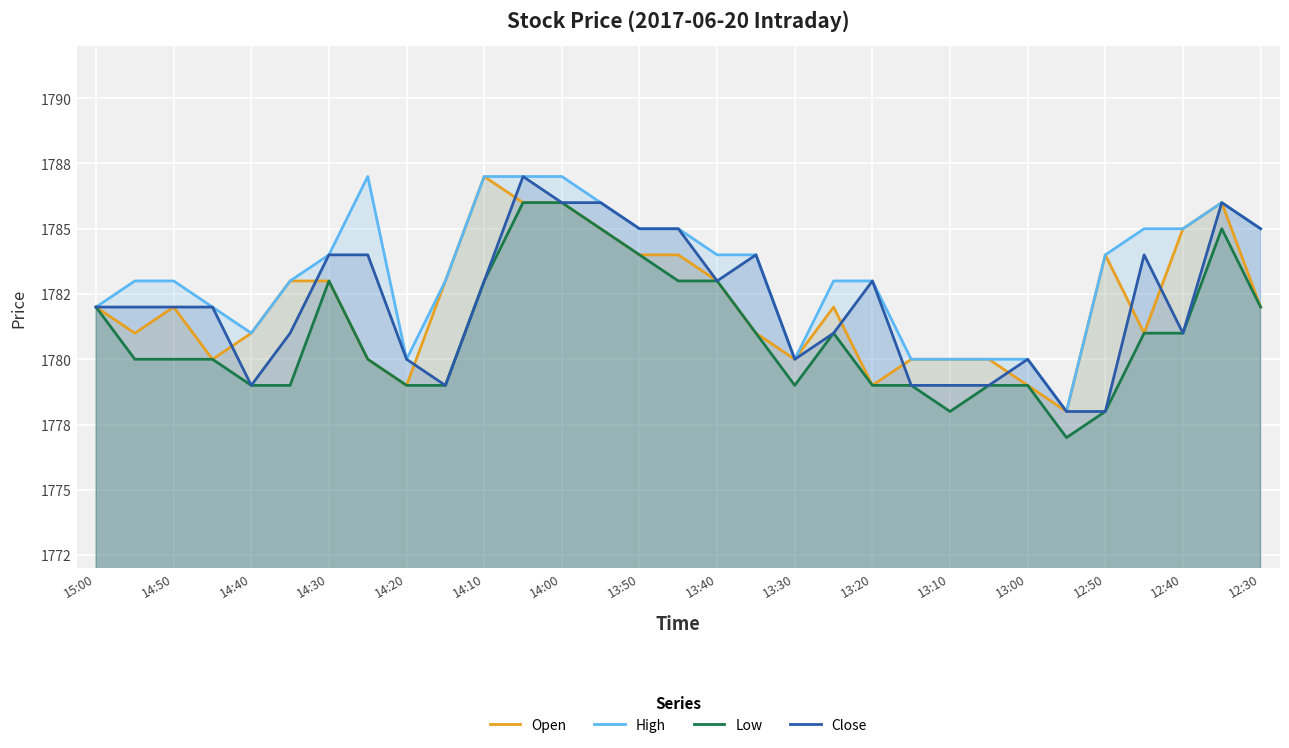

How many data points in Low are less than 1780?

12